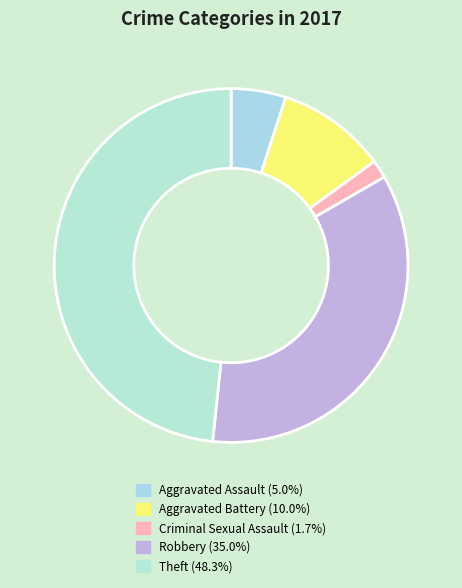

To the nearest percent, what portion does Robbery represent?

35%